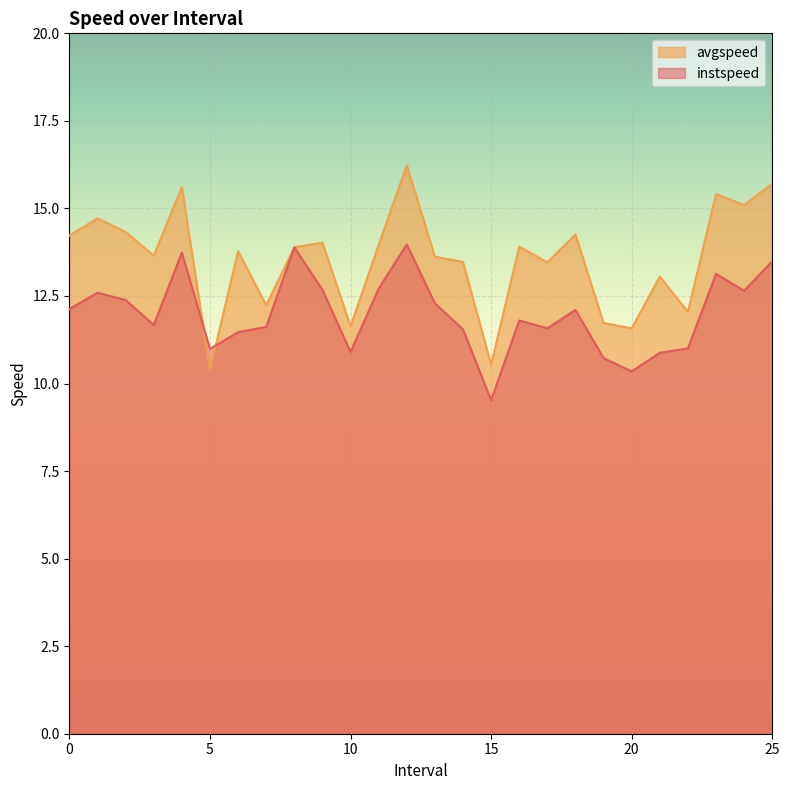

How many times do instspeed and avgspeed cross each other?

2